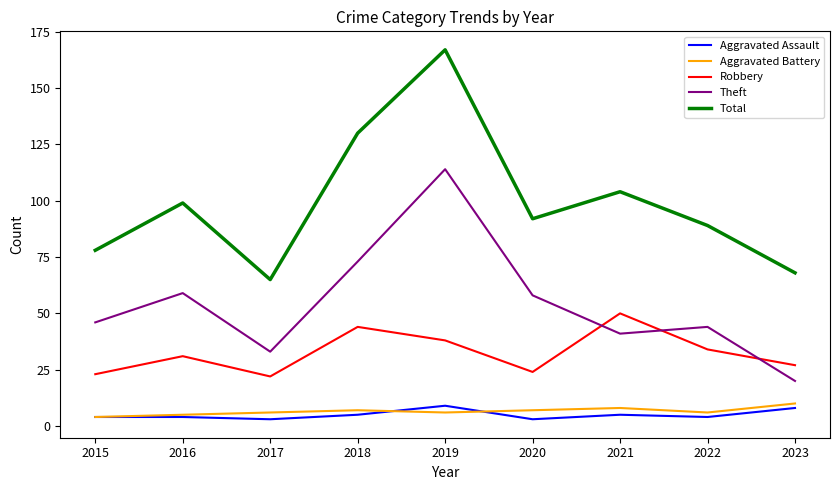

True or false: Aggravated Assault and Total intersect in this chart.

False